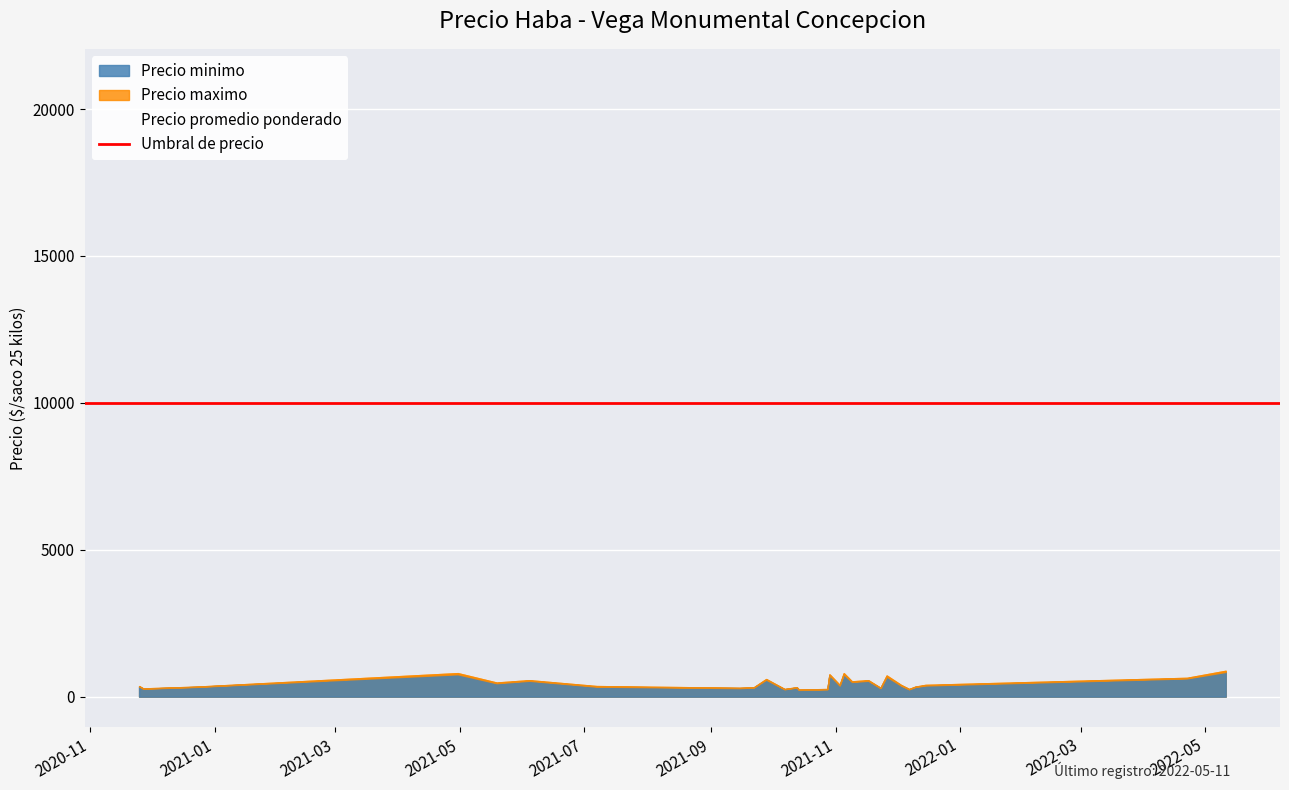

Reading left to right, list all the values displayed in this chart.

Precio minimo: 2020-11-25=349	2020-11-27=270	2020-12-23=331	2021-04-30=760	2021-05-19=457	2021-06-04=540	2021-07-07=340	2021-09-15=290	2021-09-22=310	2021-09-28=577	2021-10-07=251	2021-10-13=310	2021-10-14=229	2021-10-28=253	2021-10-29=735	2021-11-03=376	2021-11-05=760	2021-11-09=500	2021-11-17=540	2021-11-23=291	2021-11-26=680	2021-12-03=380	2021-12-07=249	2021-12-10=329	2021-12-15=380	2022-04-22=620	2022-05-11=840
Precio maximo: 2020-11-25=360	2020-11-27=280	2020-12-23=340	2021-04-30=800	2021-05-19=480	2021-06-04=560	2021-07-07=360	2021-09-15=300	2021-09-22=320	2021-09-28=600	2021-10-07=260	2021-10-13=320	2021-10-14=240	2021-10-28=260	2021-10-29=760	2021-11-03=400	2021-11-05=800	2021-11-09=520	2021-11-17=560	2021-11-23=300	2021-11-26=720	2021-12-03=400	2021-12-07=260	2021-12-10=340	2021-12-15=400	2022-04-22=640	2022-05-11=880
Precio promedio ponderado: 2020-11-25=8719	2020-11-27=6750	2020-12-23=8267	2021-04-30=19000	2021-05-19=11429	2021-06-04=13500	2021-07-07=8500	2021-09-15=7250	2021-09-22=7750	2021-09-28=14429	2021-10-07=6269	2021-10-13=7750	2021-10-14=5714	2021-10-28=6333	2021-10-29=18375	2021-11-03=9400	2021-11-05=19000	2021-11-09=12500	2021-11-17=13500	2021-11-23=7273	2021-11-26=17000	2021-12-03=9500	2021-12-07=6222	2021-12-10=8222	2021-12-15=9500	2022-04-22=15500	2022-05-11=21000